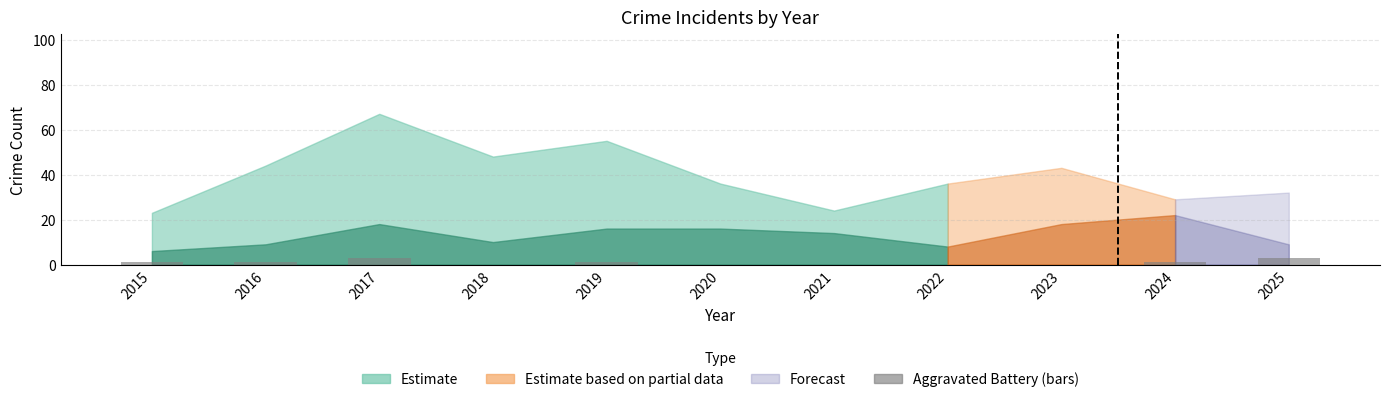

What is the change in value from 2015 to 2025?

+2